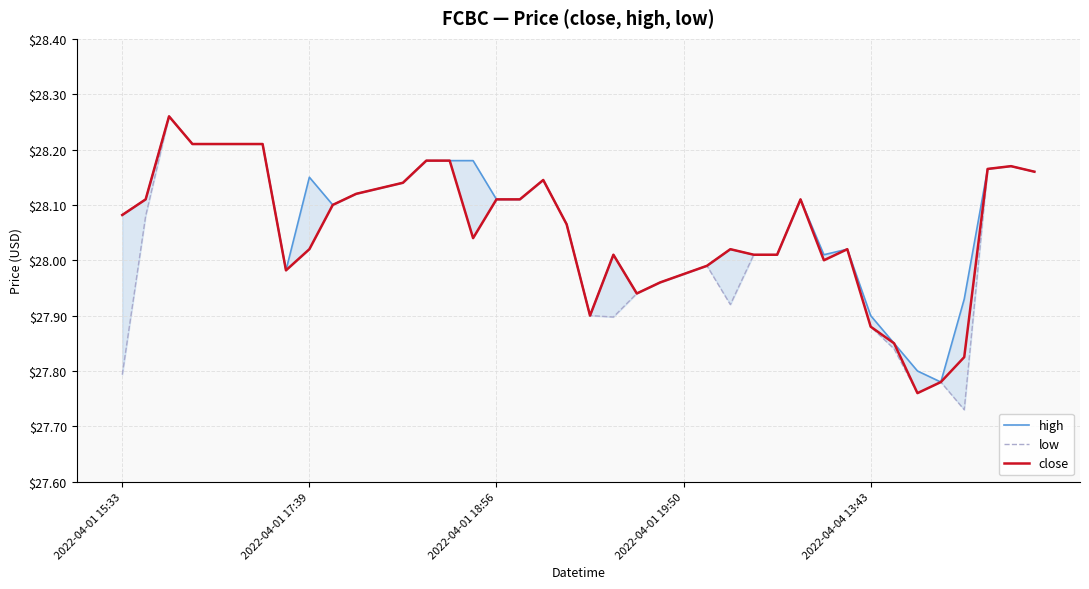

Reading right to left, what are all the values shown in this chart?

high: 28.2	28.2	28.2	27.9	27.8	27.8	27.9	27.9	28.0	28.0	28.1	28.0	28.0	28.0	28.0	28.0	28.0	27.9	28.0	27.9	28.1	28.1	28.1	28.1	28.2	28.2	28.2	28.1	28.1	28.1	28.1	28.1	28.0	28.2	28.2	28.2	28.2	28.3	28.1	28.1
low: 28.2	28.2	28.2	27.7	27.8	27.8	27.8	27.9	28.0	28.0	28.1	28.0	28.0	27.9	28.0	28.0	28.0	27.9	27.9	27.9	28.1	28.1	28.1	28.1	28.0	28.2	28.2	28.1	28.1	28.1	28.1	28.0	28.0	28.2	28.2	28.2	28.2	28.3	28.1	27.8
close: 28.2	28.2	28.2	27.8	27.8	27.8	27.9	27.9	28.0	28.0	28.1	28.0	28.0	28.0	28.0	28.0	28.0	27.9	28.0	27.9	28.1	28.1	28.1	28.1	28.0	28.2	28.2	28.1	28.1	28.1	28.1	28.0	28.0	28.2	28.2	28.2	28.2	28.3	28.1	28.1